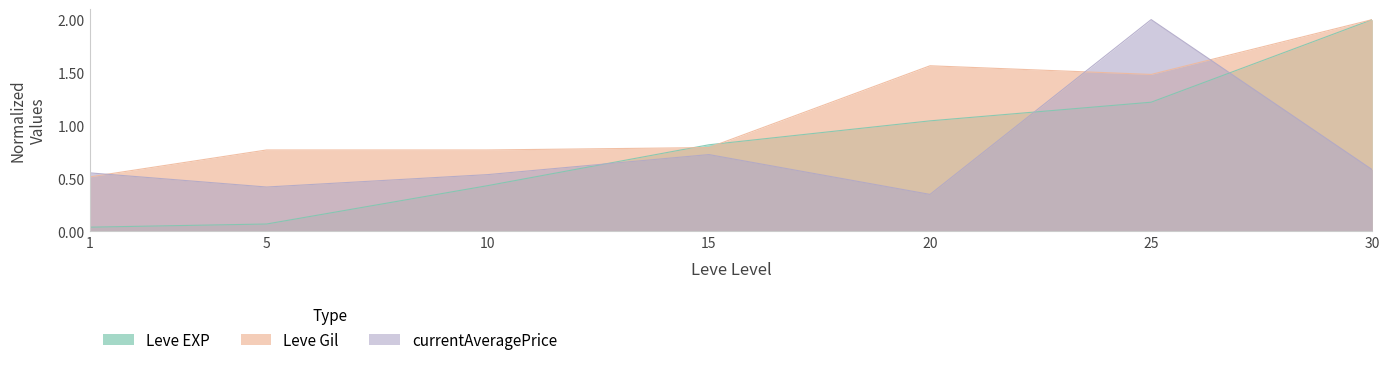

Which series changed the most between 15 and 20?

Leve Gil